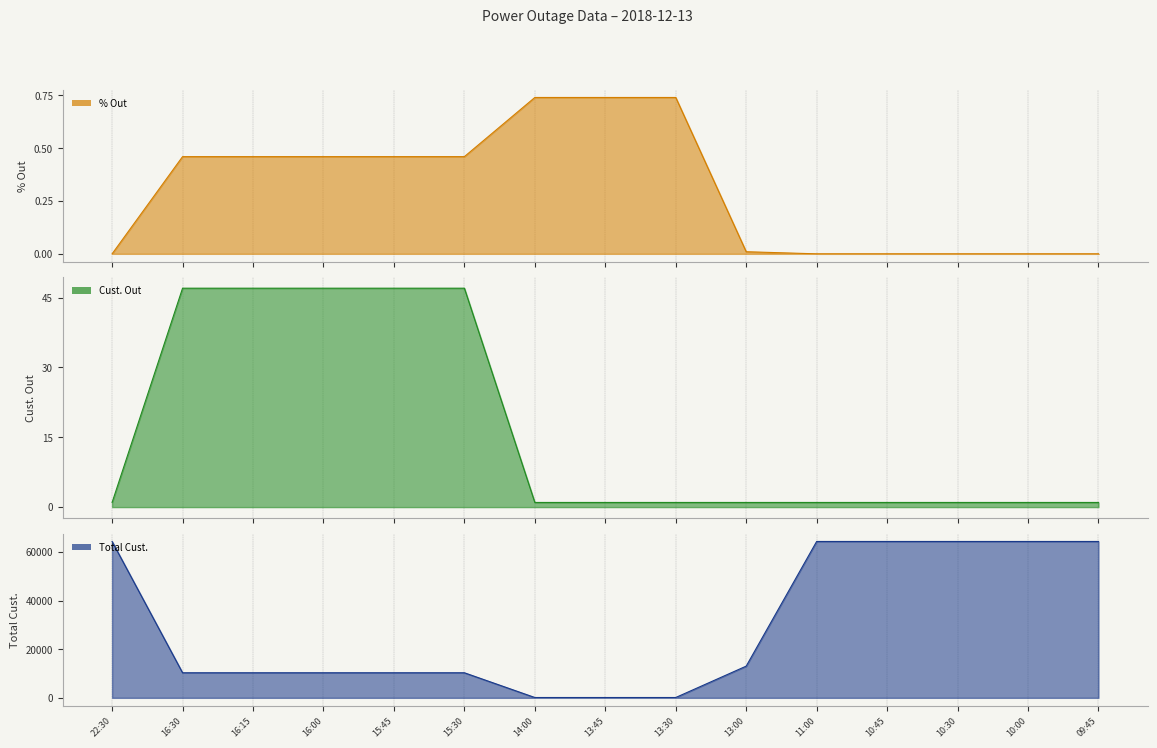

At which category is the sum across all series the highest?

22:30